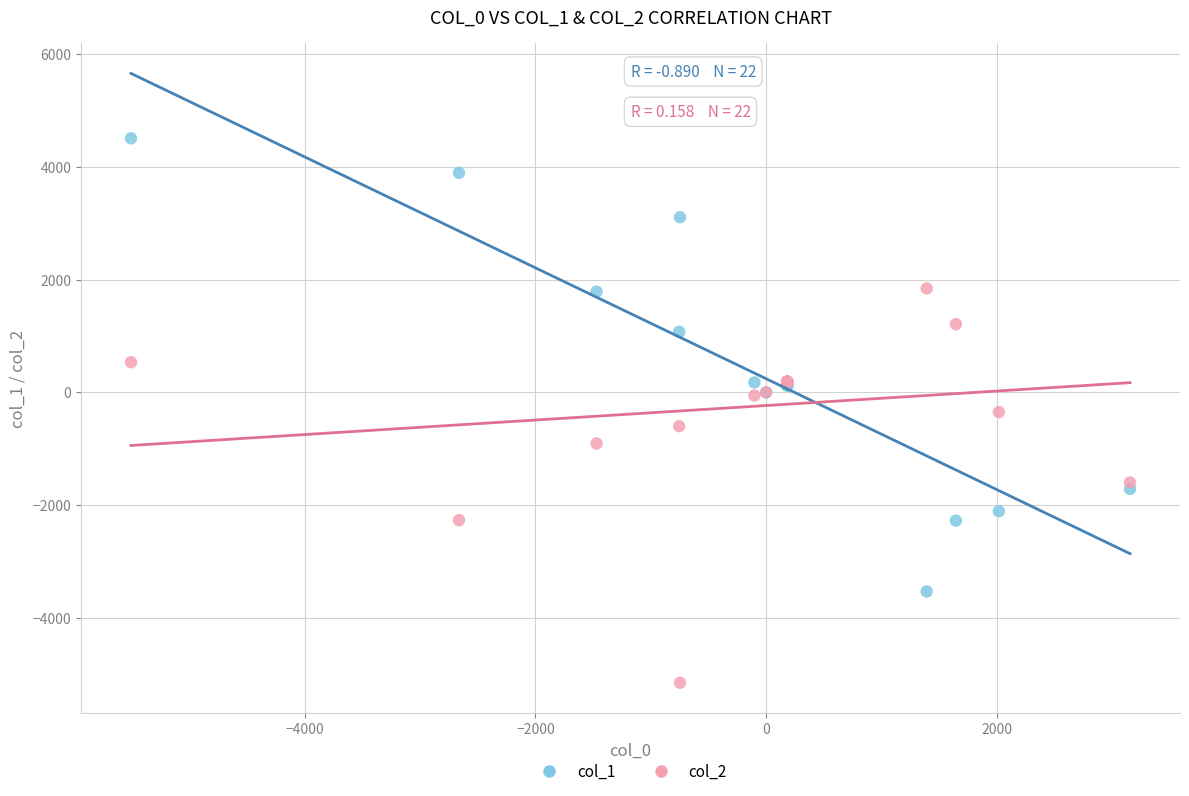

Which series contains the lowest Y value?

col_2